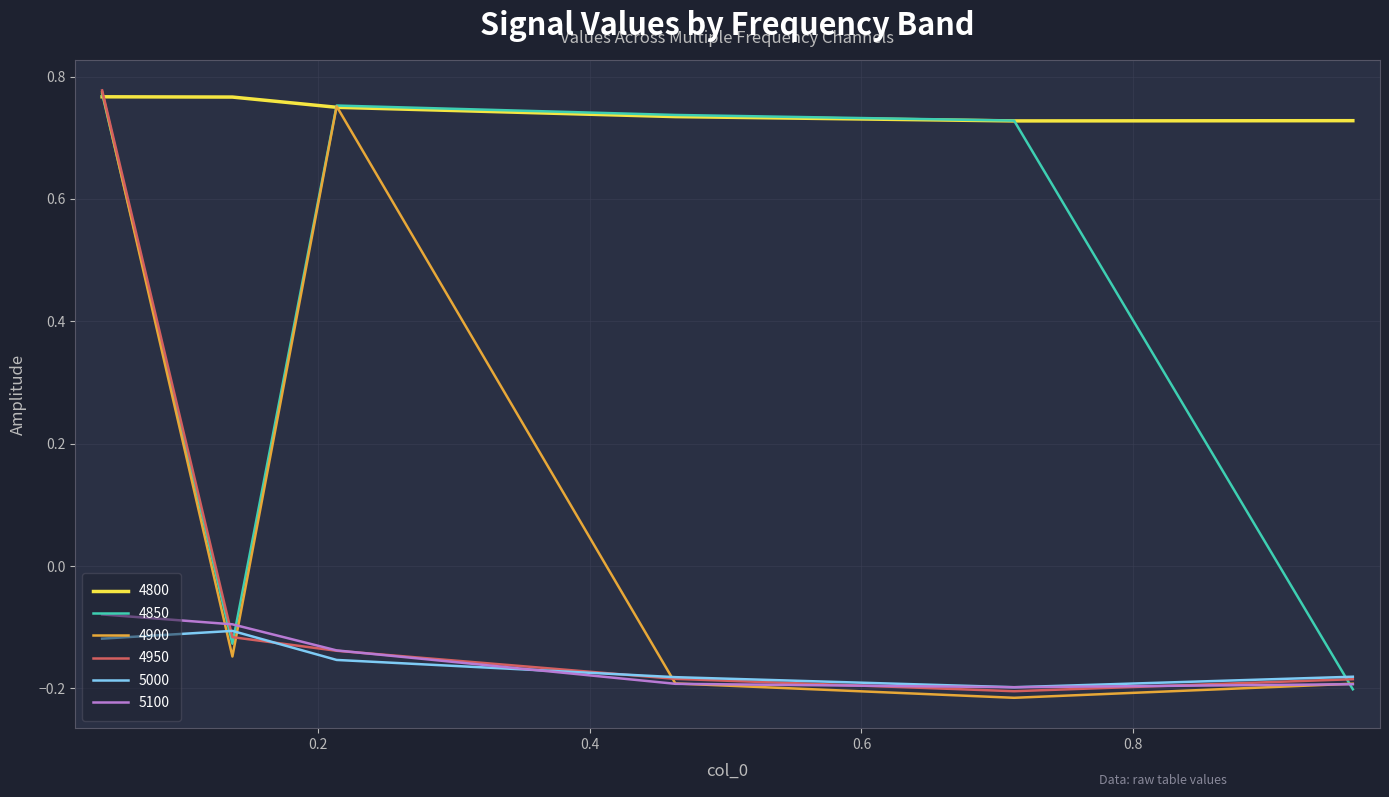

True or false: 4800 and 5100 intersect in this chart.

False